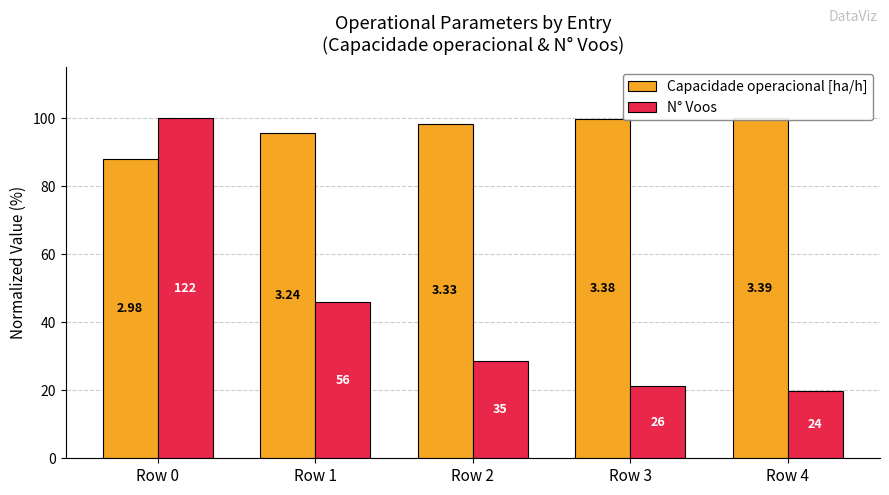

How many groups of bars are there?

5